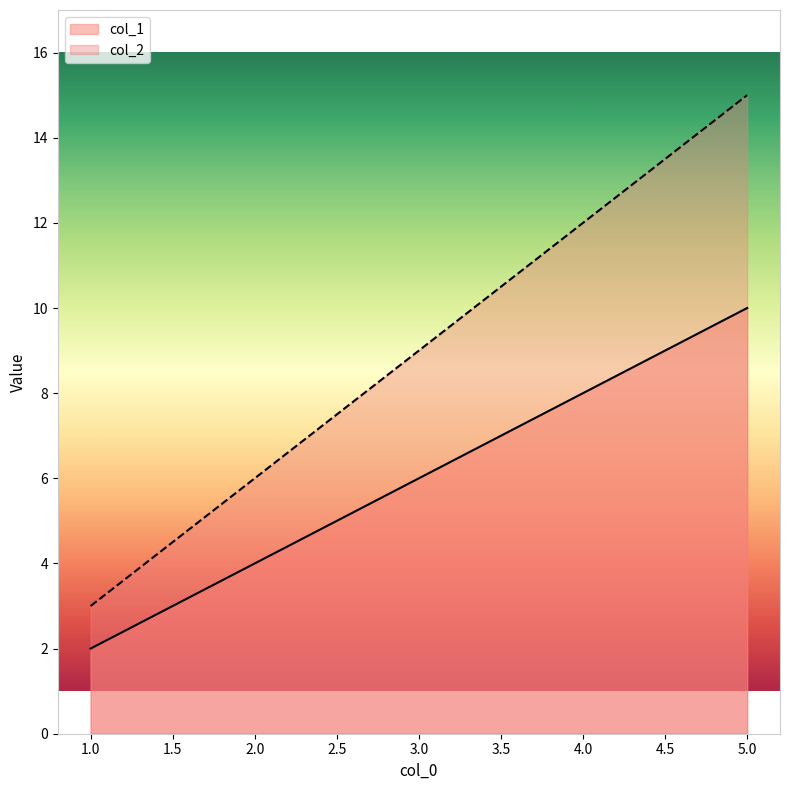

What is the sum of all col_2 values?

45